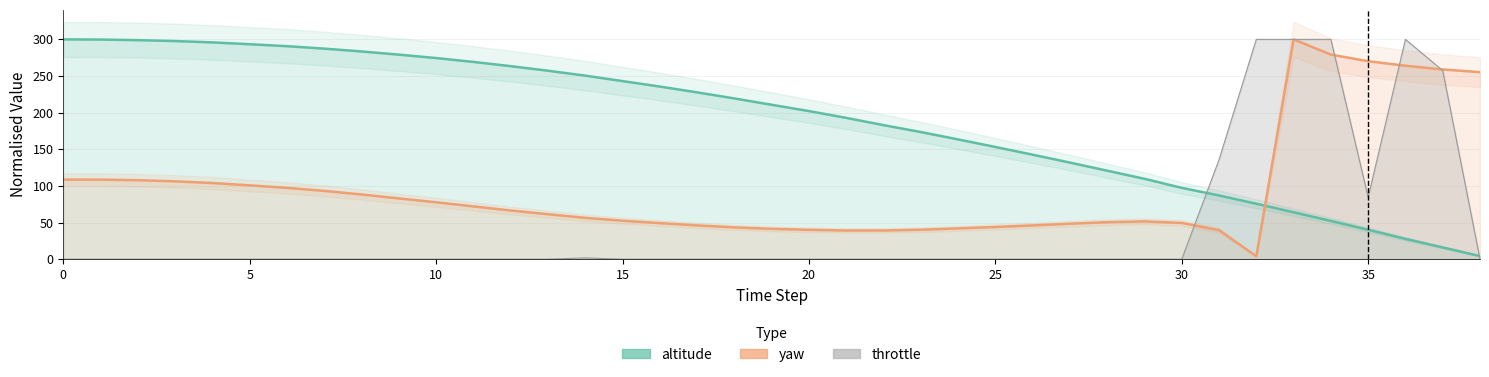

What is the value of the yaw point at the 23rd from the left?

39.2